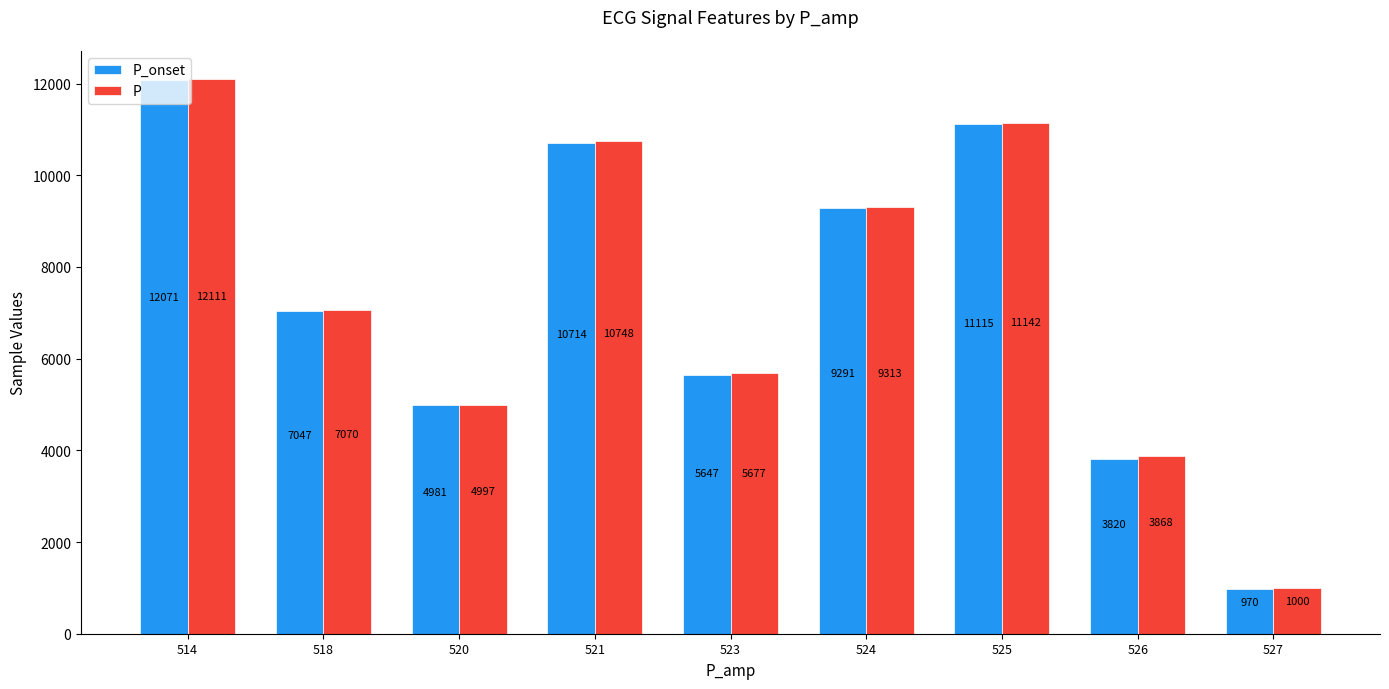

What are all the series names shown in the legend?

P_onset, P